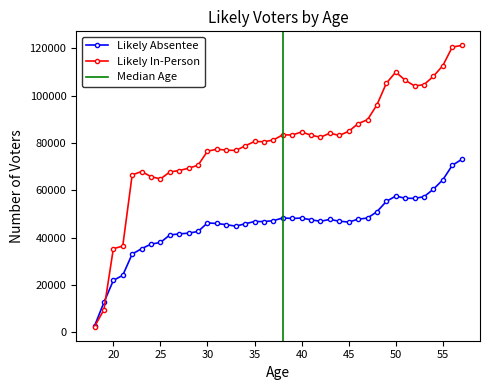

What is the average value of the Likely In-Person series?

79751